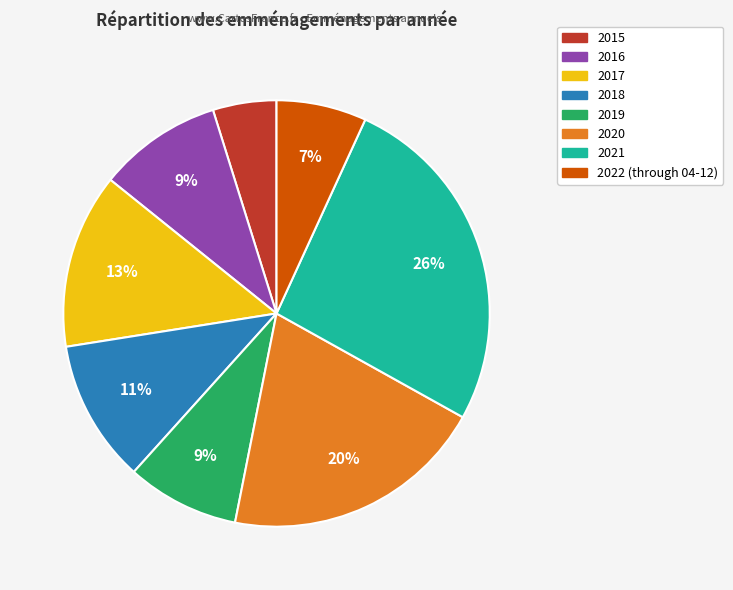

What is the ratio of the value at 2020 to the value at 2021?

0.8